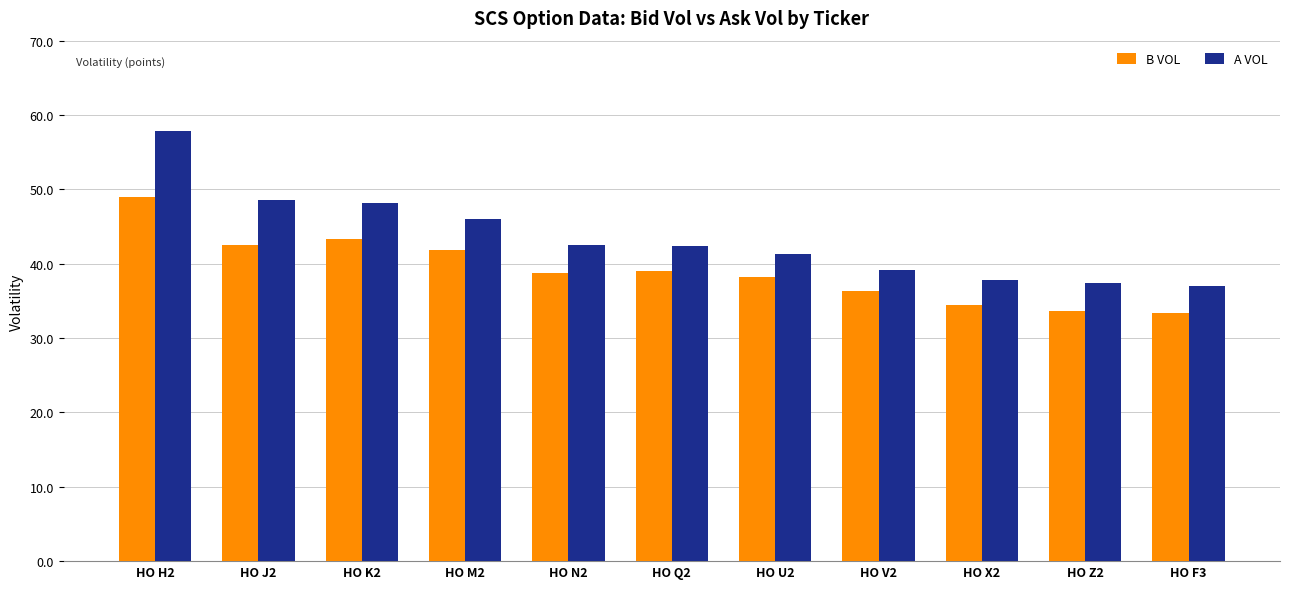

What are all the series names shown in the legend?

B VOL, A VOL